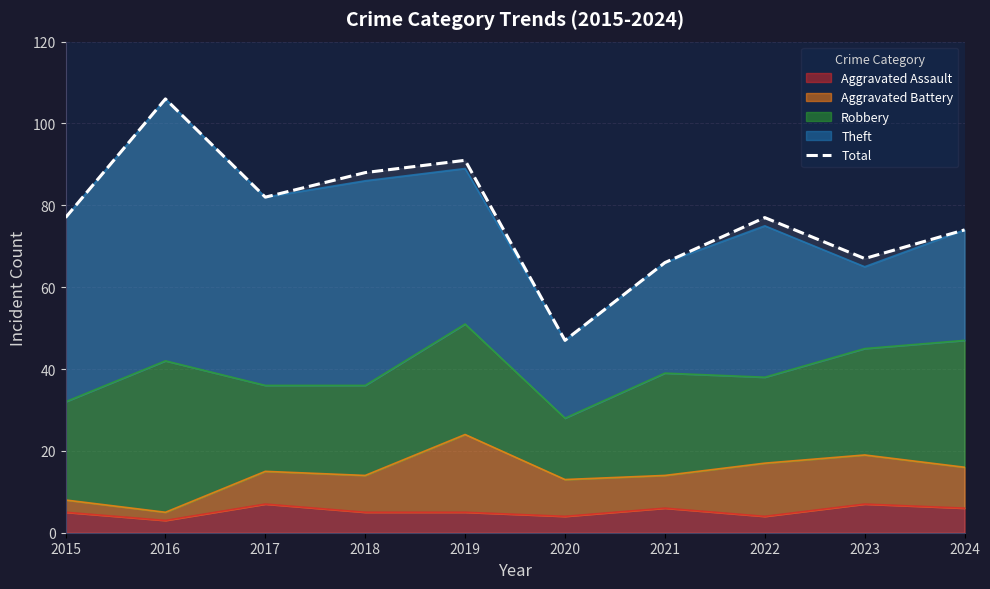

Rank the categories by value from highest to lowest.

2016, 2019, 2018, 2017, 2015, 2022, 2024, 2023, 2021, 2020